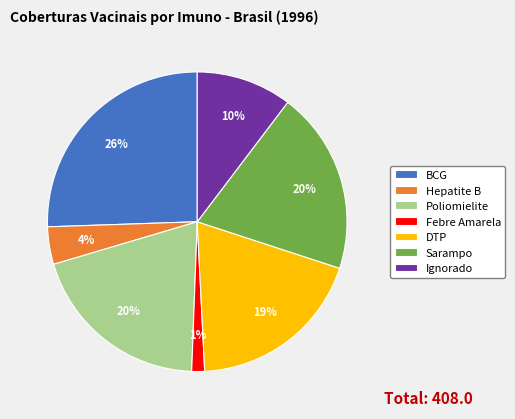

Is there any slice that represents more than half of the pie?

No